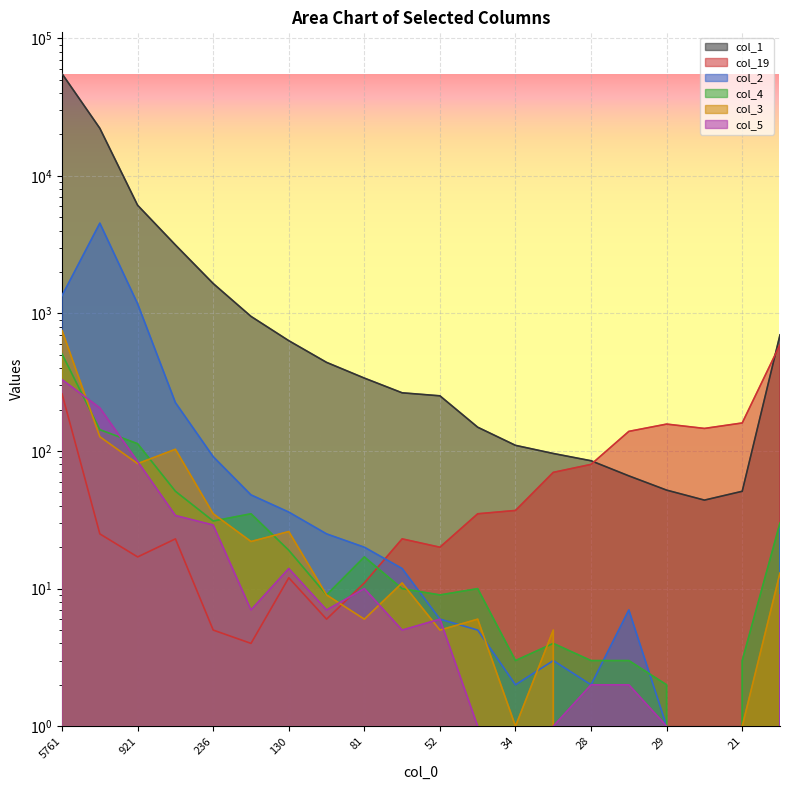

Rank the series by their maximum value, from highest to lowest.

col_1, col_2, col_3, col_19, col_4, col_5